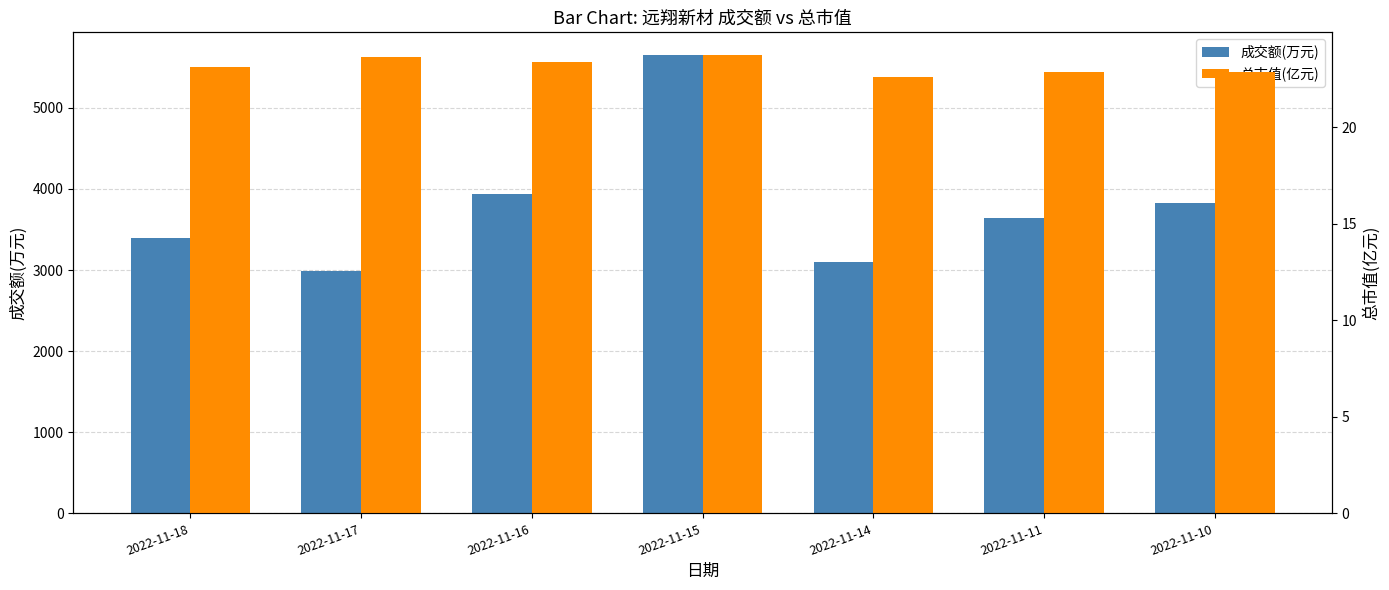

What value does the 成交额(万元) series have at 2022-11-11?

3639.0